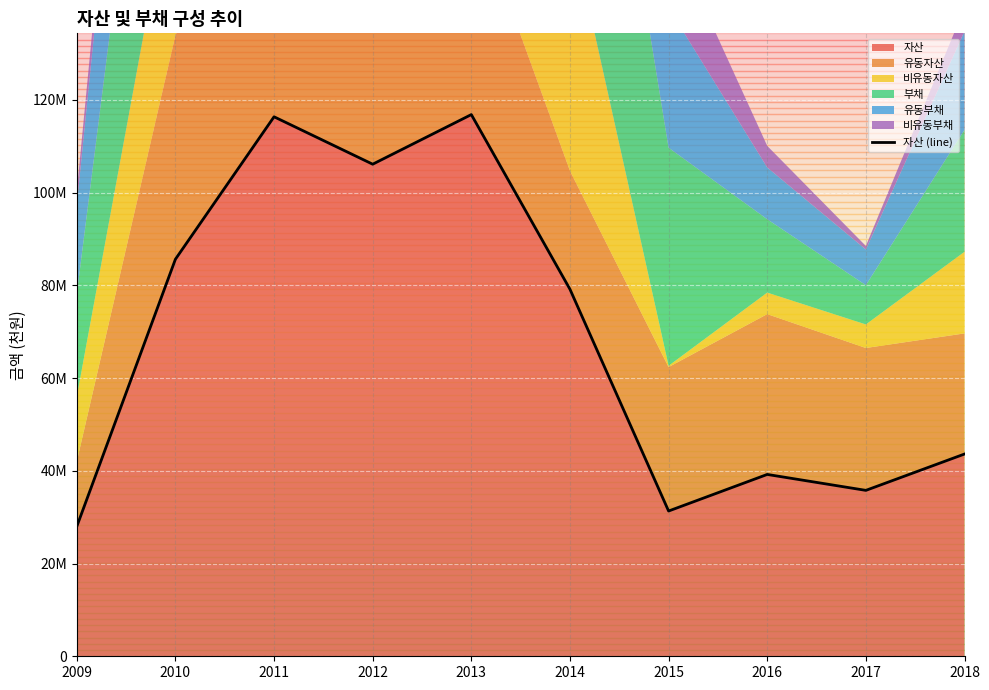

True or false: there are more than 1 points higher than both neighbors.

True